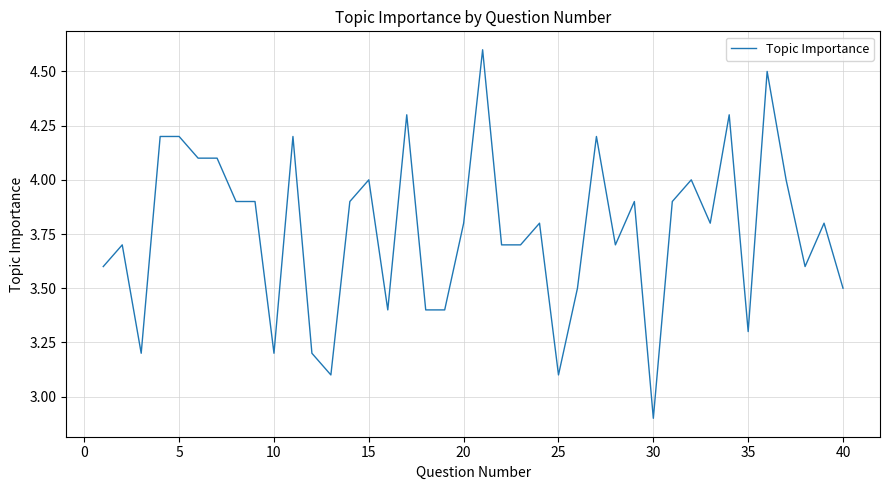

What is the minimum value shown in the chart?

2.9